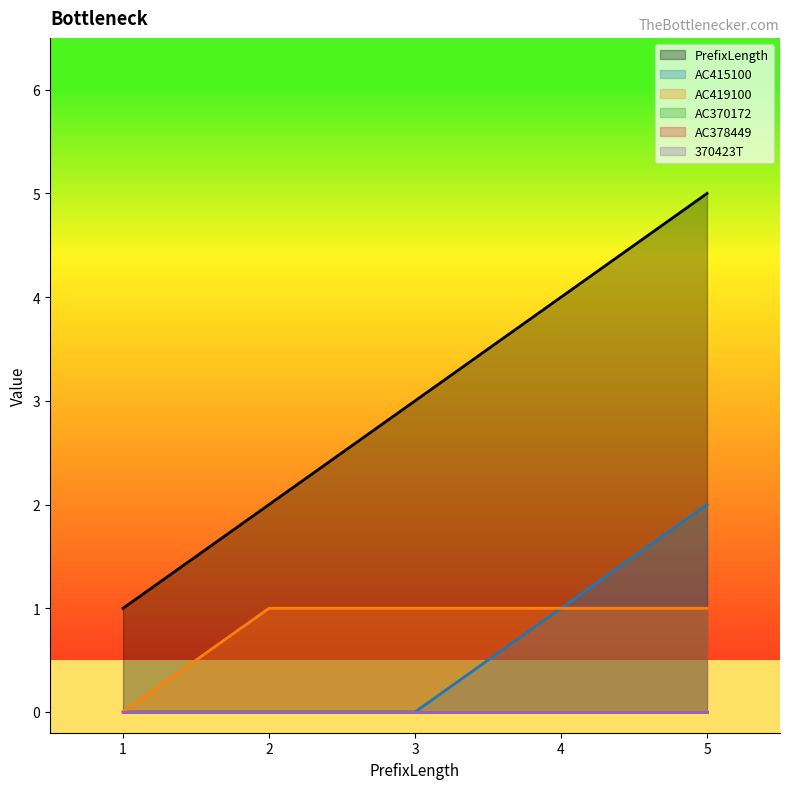

What is the highest value of the AC415100 series?

2